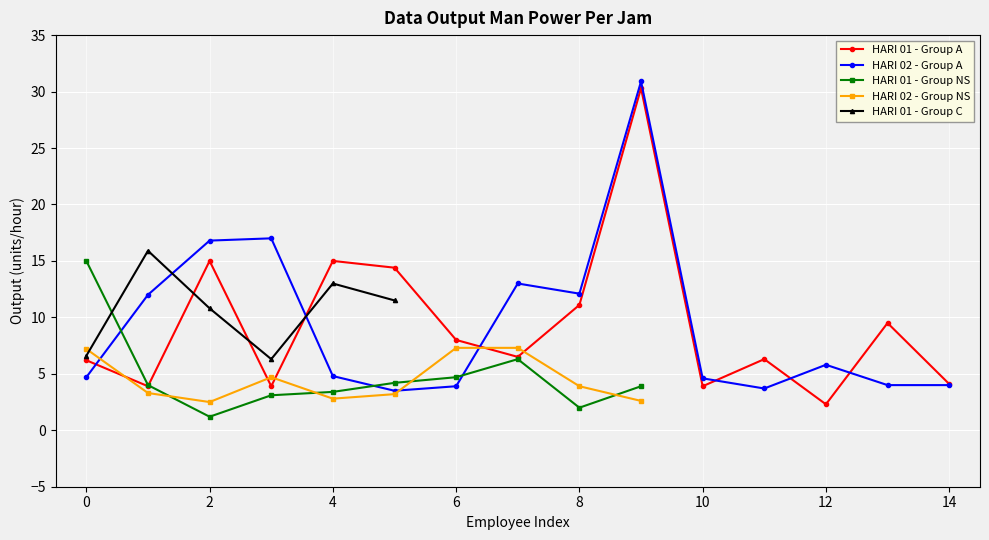

How many interior local peaks does the HARI 01 - Group A series have?

5